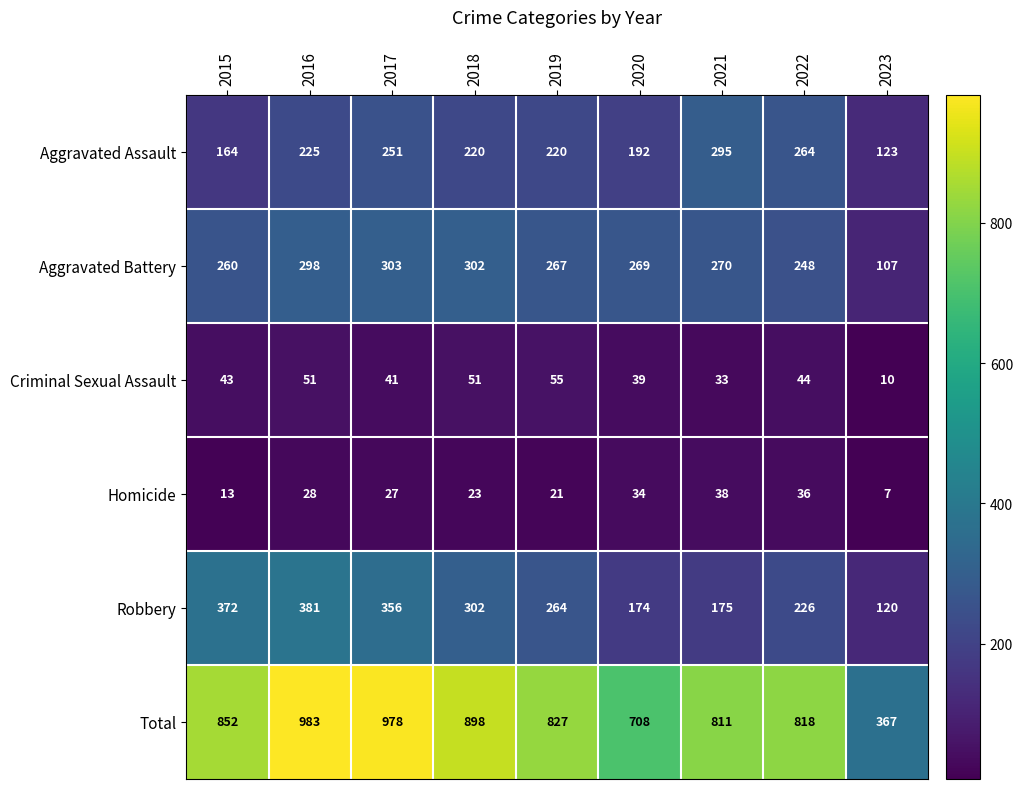

How many distinct data groups are displayed?

6